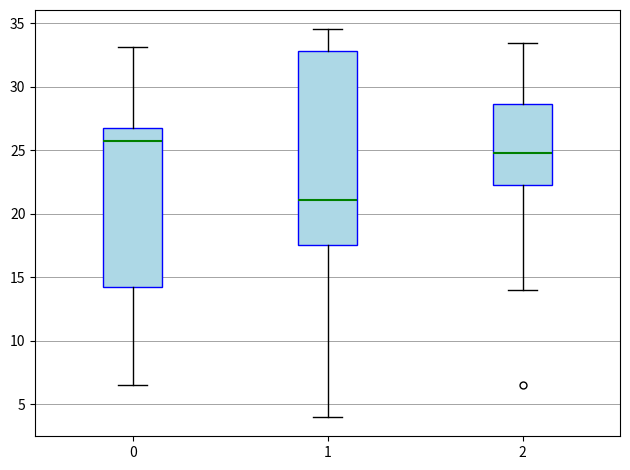

Where does the median line of the box at x = 0 sit on the y-axis? The values are not printed on the chart, so give them approximately, as read against the axis.

25.5